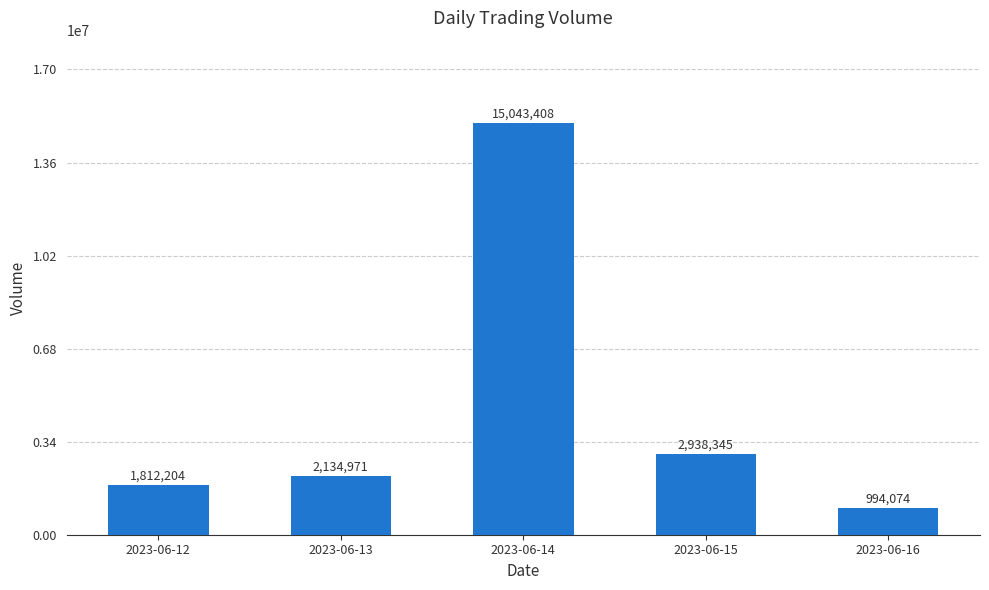

Rank the categories by value from lowest to highest.

2023-06-16, 2023-06-12, 2023-06-13, 2023-06-15, 2023-06-14